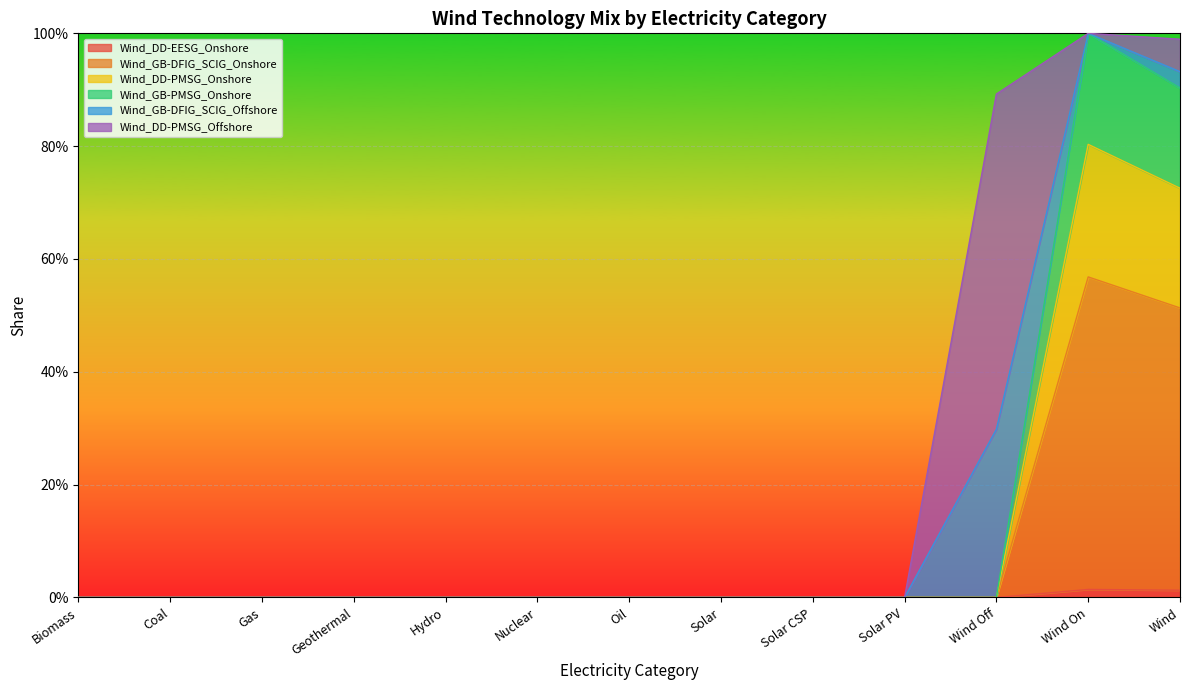

Which has a higher value, Biomass or Wind On?

Wind On